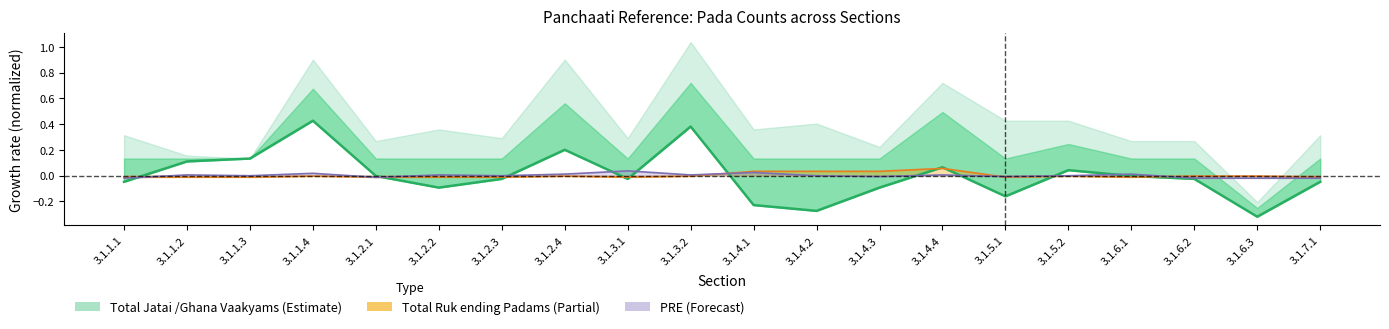

How many positive values are there?

7